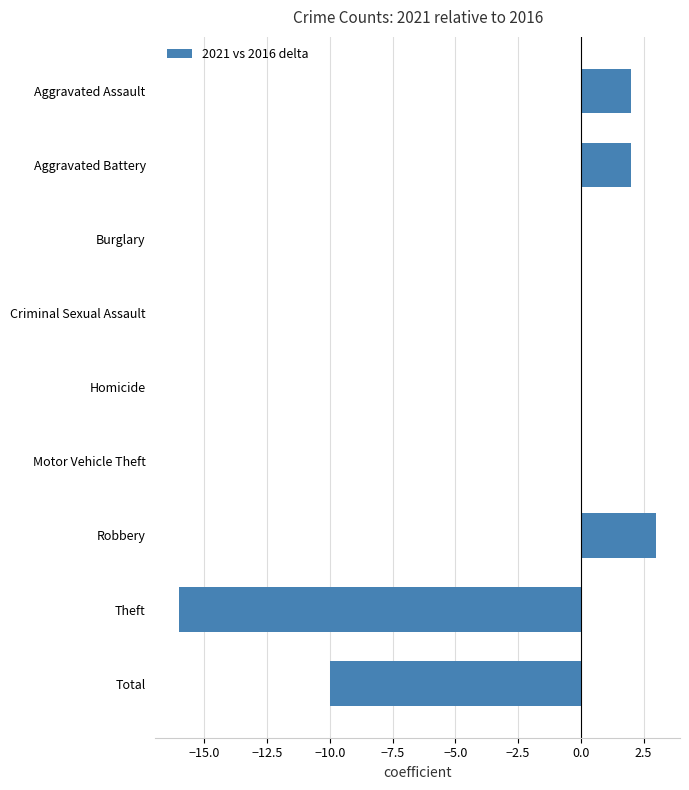

Read the value at Theft.

-16